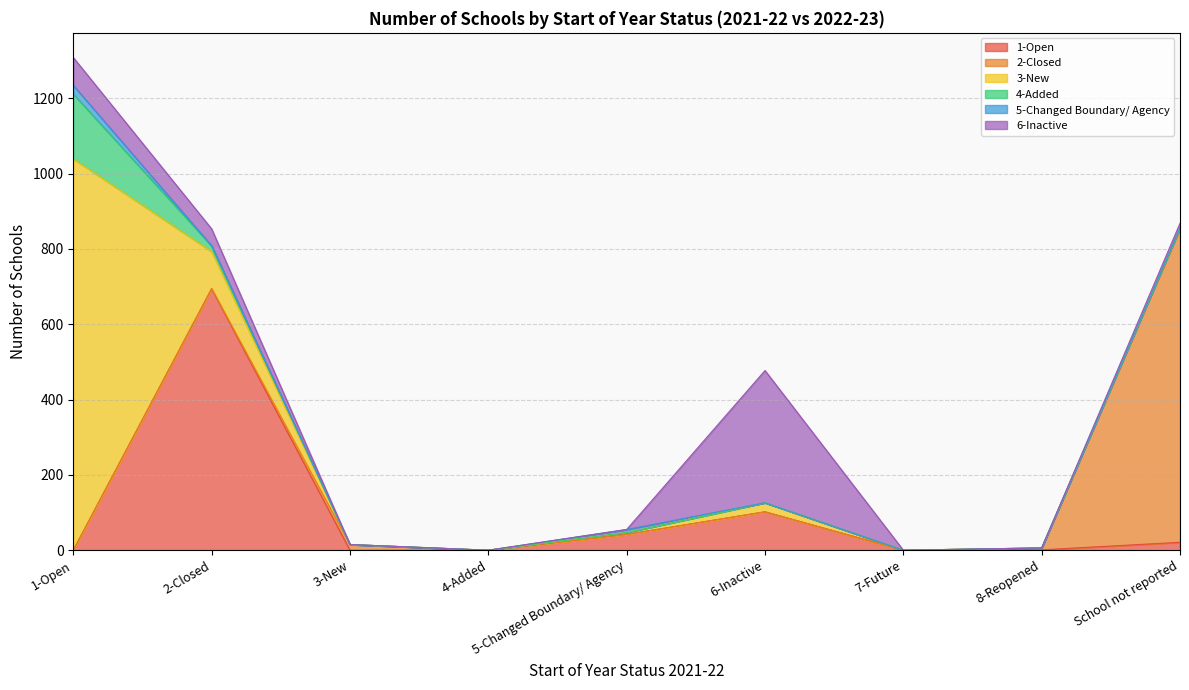

Reading right to left, extract all data points from this chart.

1-Open: 21	1	0	102	42	0	0	694	0
2-Closed: 831	5	0	0	0	0	15	1	0
3-New: 2	0	0	24	5	0	0	98	1039
4-Added: 1	0	0	0	0	0	0	15	172
5-Changed Boundary/ Agency: 0	0	0	0	8	0	0	0	23
6-Inactive: 13	0	0	351	0	0	0	45	74